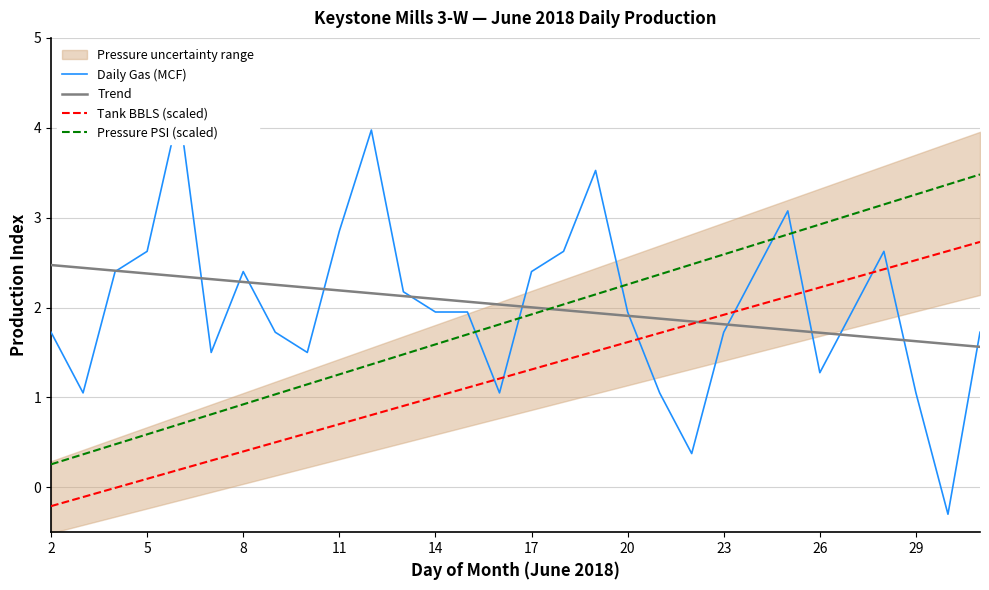

How many times do Trend and Tank BBLS (scaled) cross each other?

1